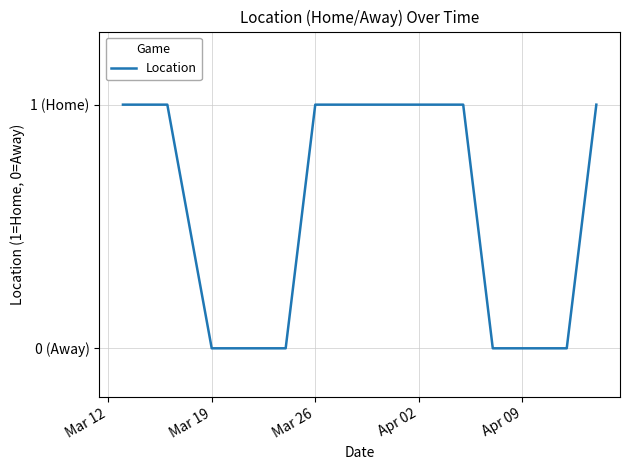

What is the average value?

1